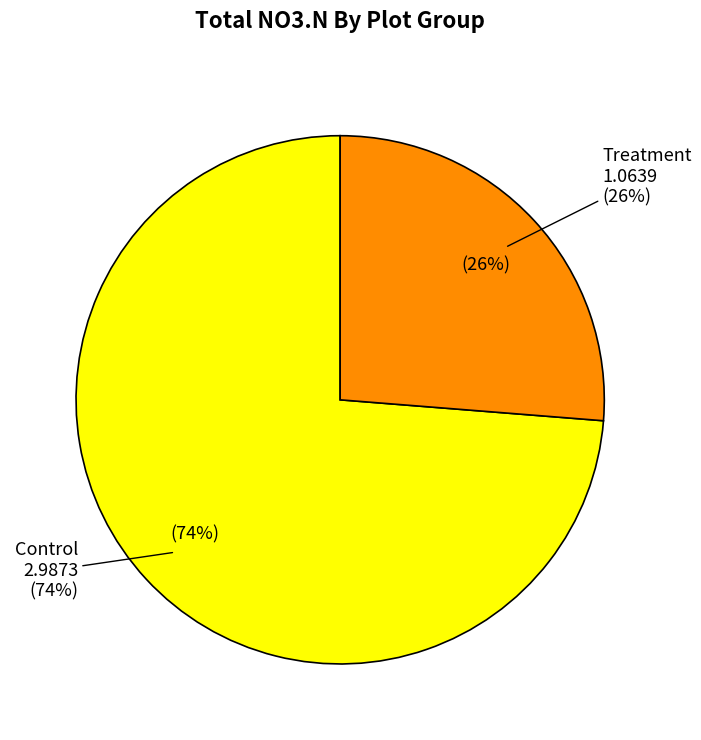

Is the sum of Treatment and Control greater than half?

Yes